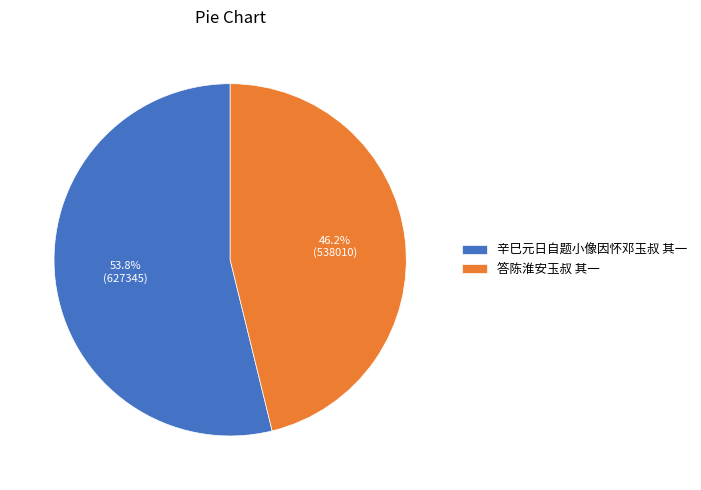

Is there a majority slice in this chart?

Yes